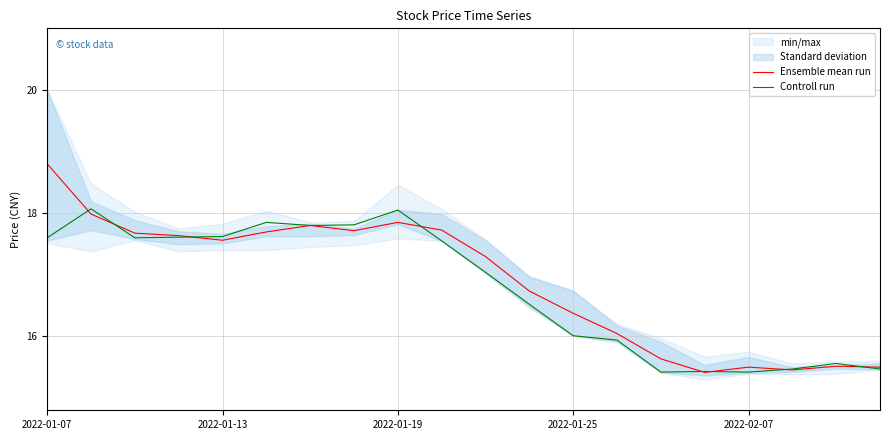

Does the chart have visible grid lines?

Yes